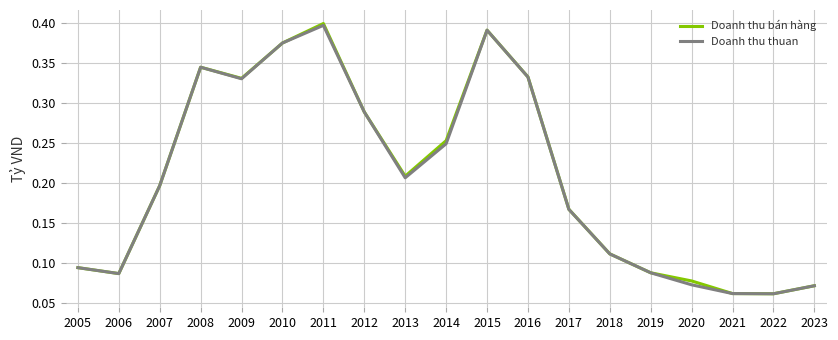

At which category does the chart reach its peak across all series?

2011